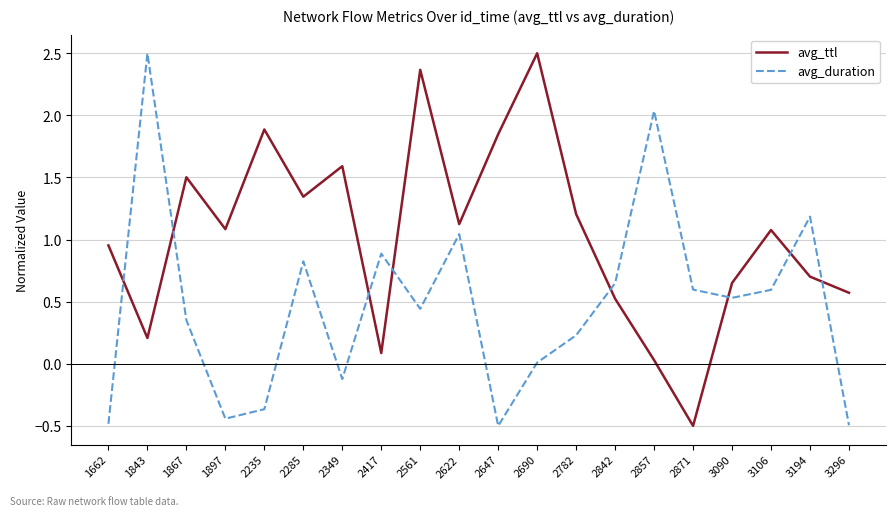

Does the chart display data point markers on the line(s)?

No